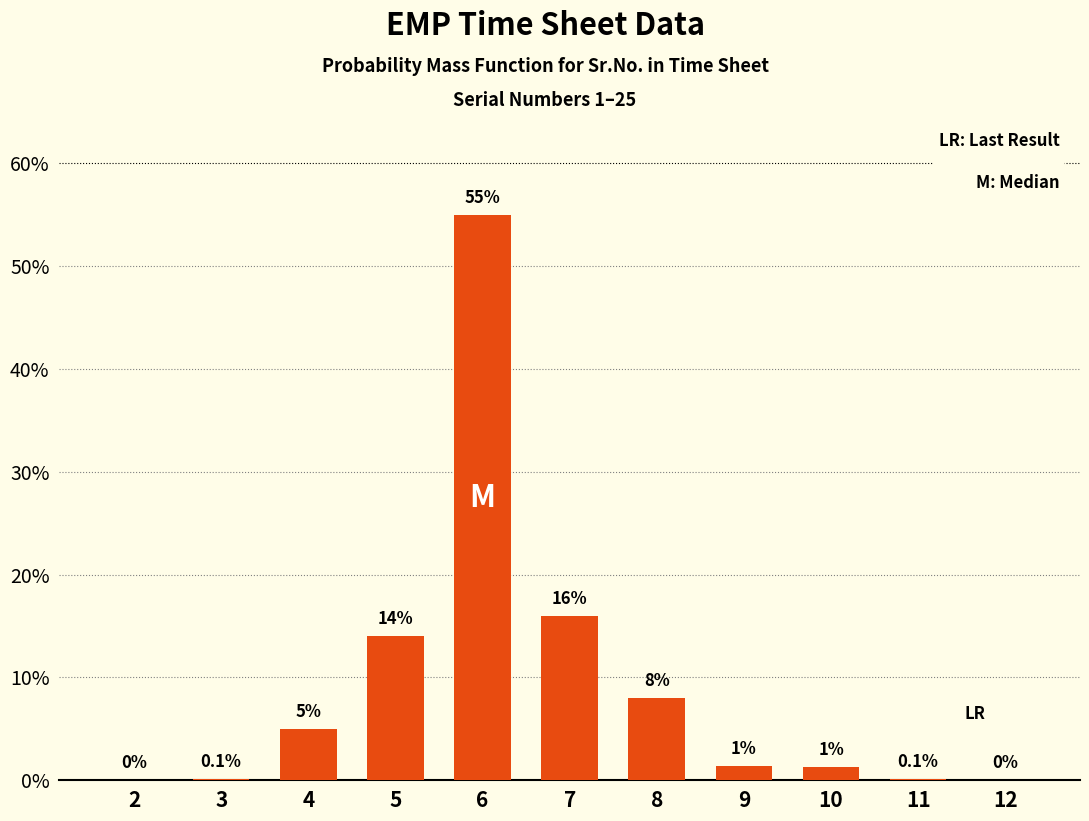

Reading left to right, transcribe all the data shown in this chart.

2=0.0	3=0.1	4=5.0	5=14.0	6=55.0	7=16.0	8=8.0	9=1.4	10=1.3	11=0.1	12=0.0